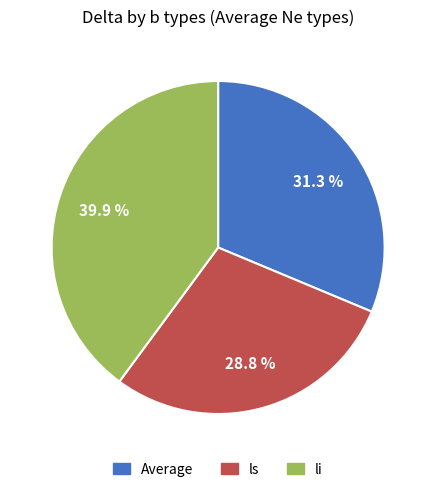

What percentage is the ls slice, to the nearest percent?

29%